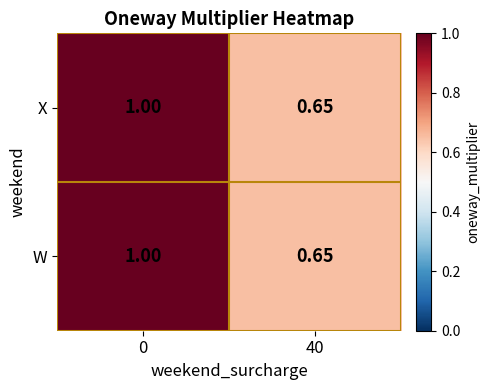

How many categories are shown in the chart?

2